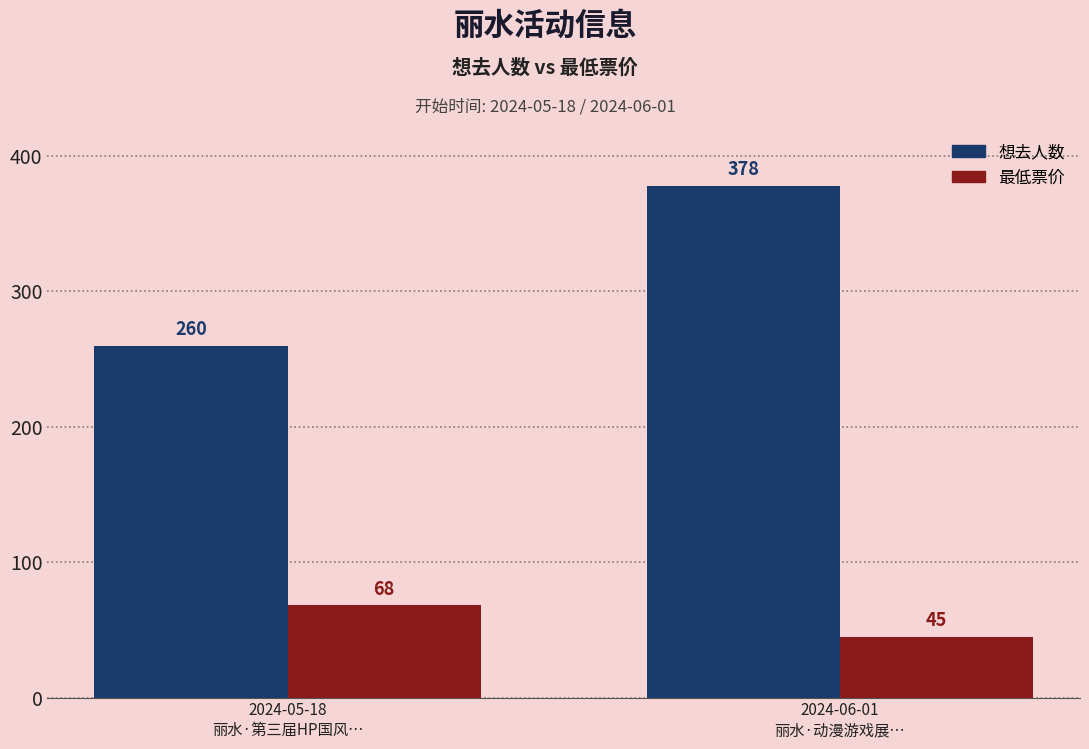

Which series has the largest total across all categories?

想去人数